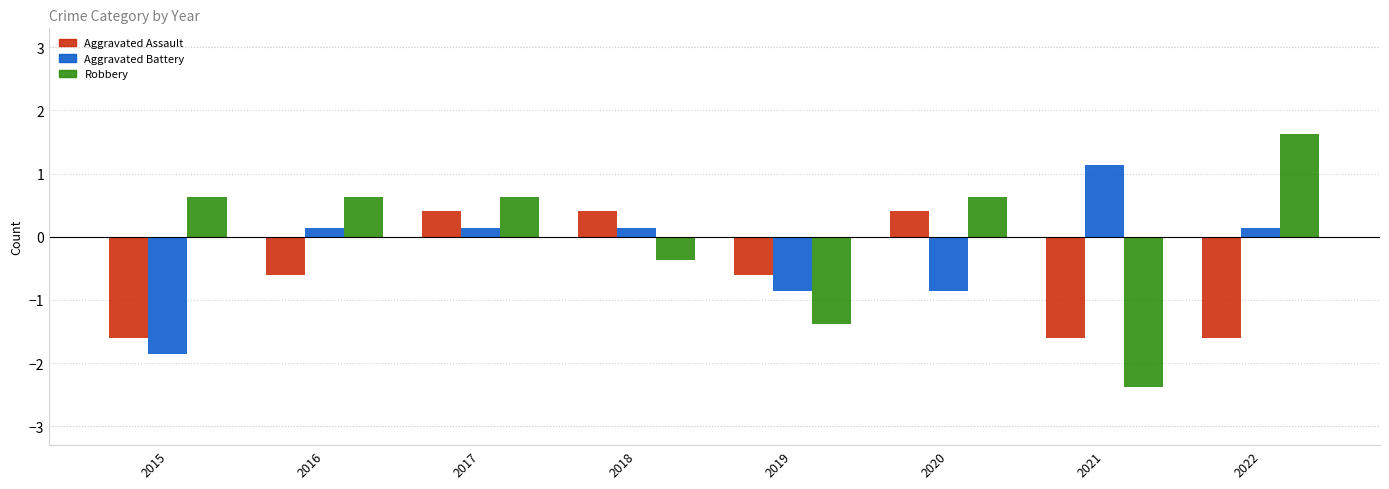

Where does the Robbery series first go above 0?

2015